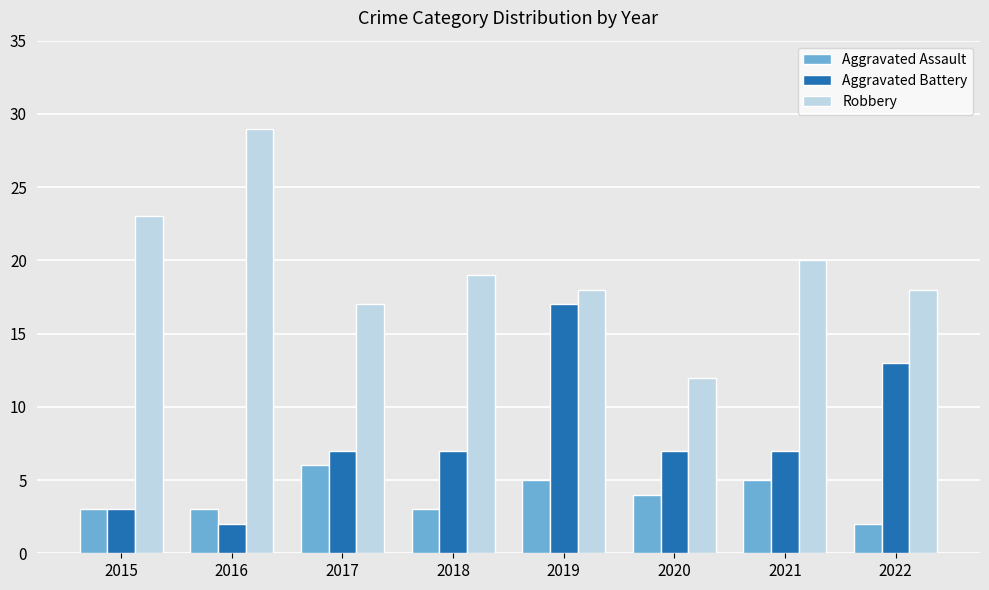

What is the spread (max minus min) of values at 2021?

15